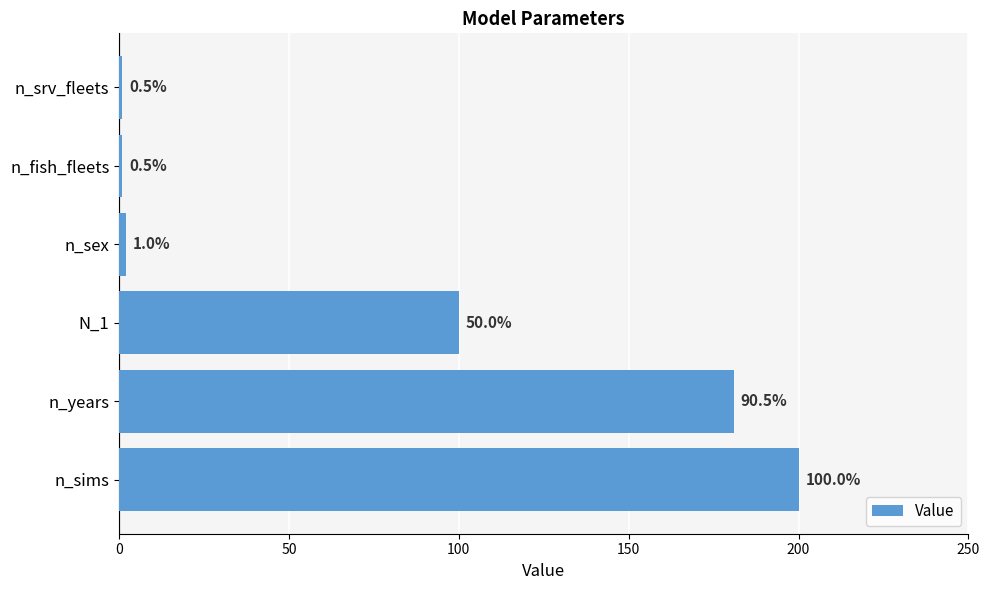

How many bars are there in total?

6